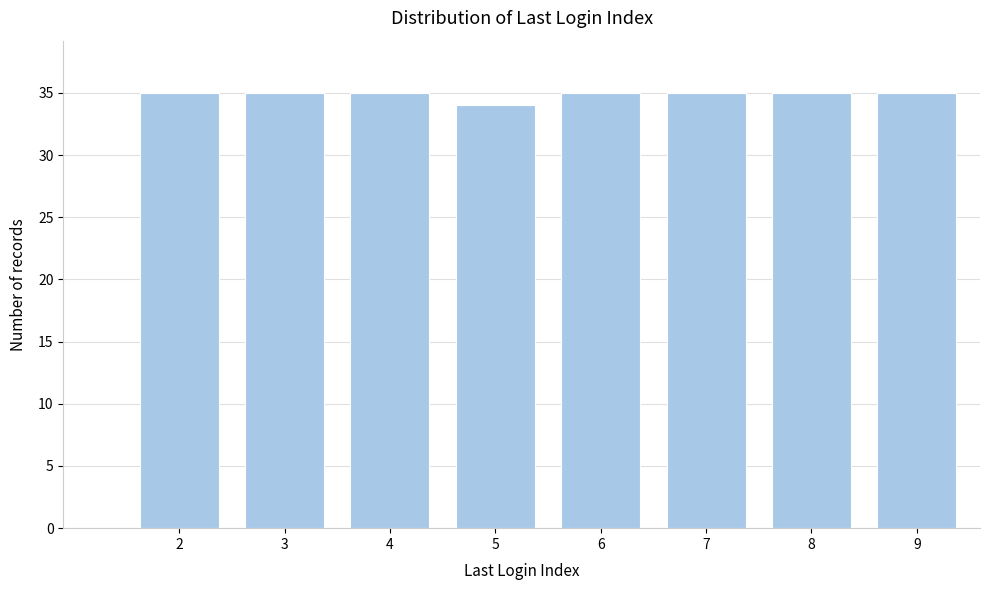

Reading right to left, extract all data points from this chart.

9=35	8=35	7=35	6=35	5=34	4=35	3=35	2=35